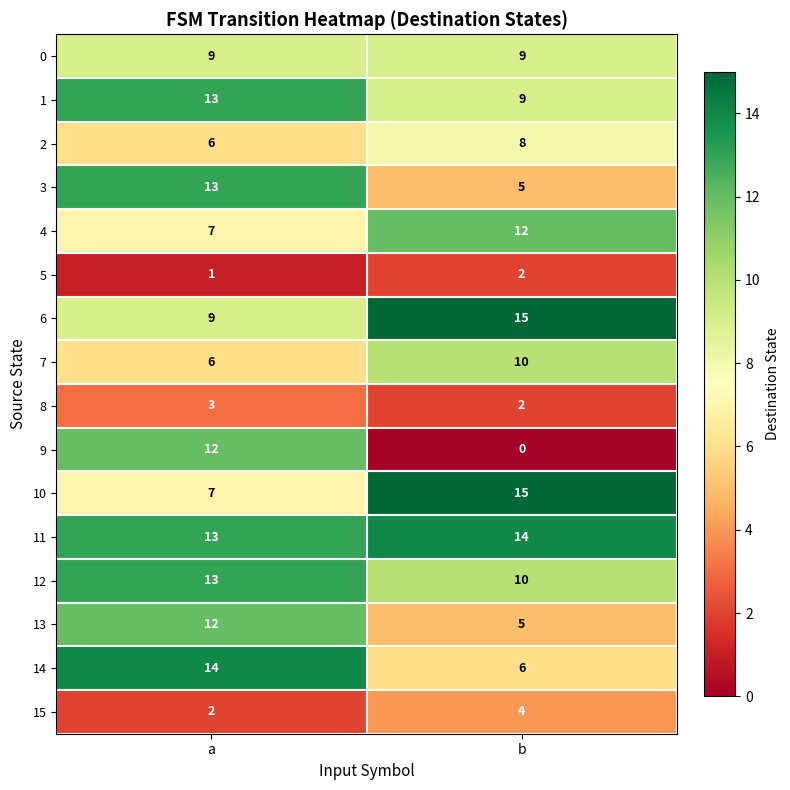

The value of 14 at b is 10. True or false?

False